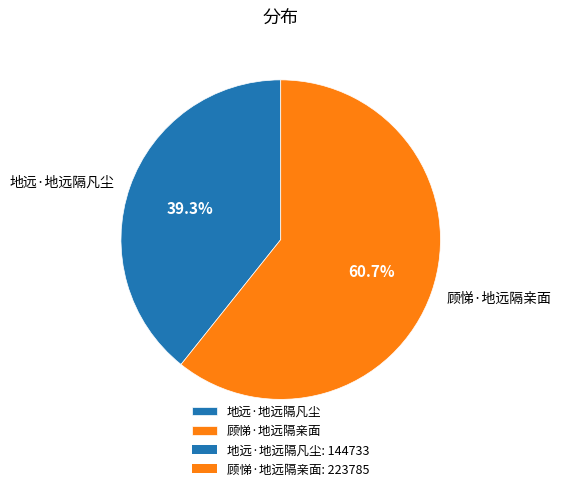

How many segments does this pie chart have?

2